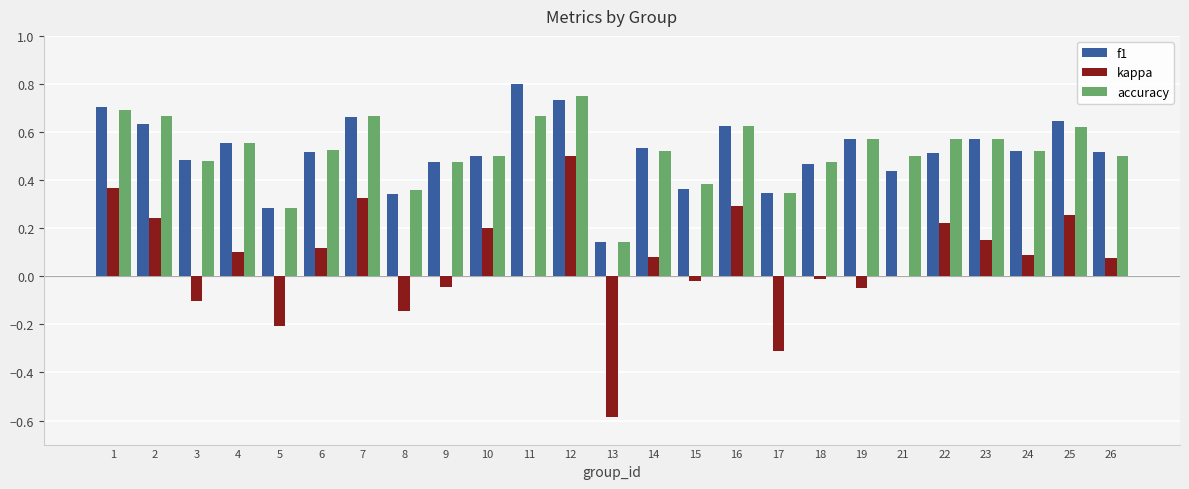

The value of f1 at 21 is 0.4. True or false?

True